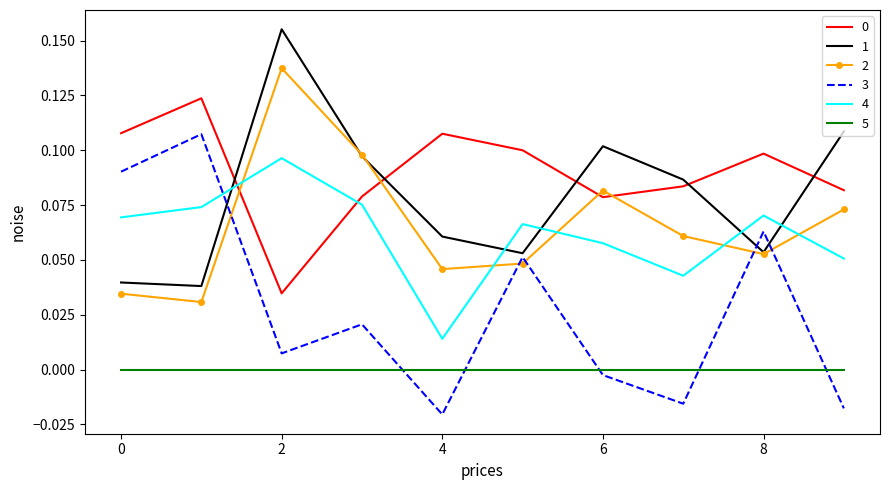

True or false: 4 and 5 cross at least once.

False